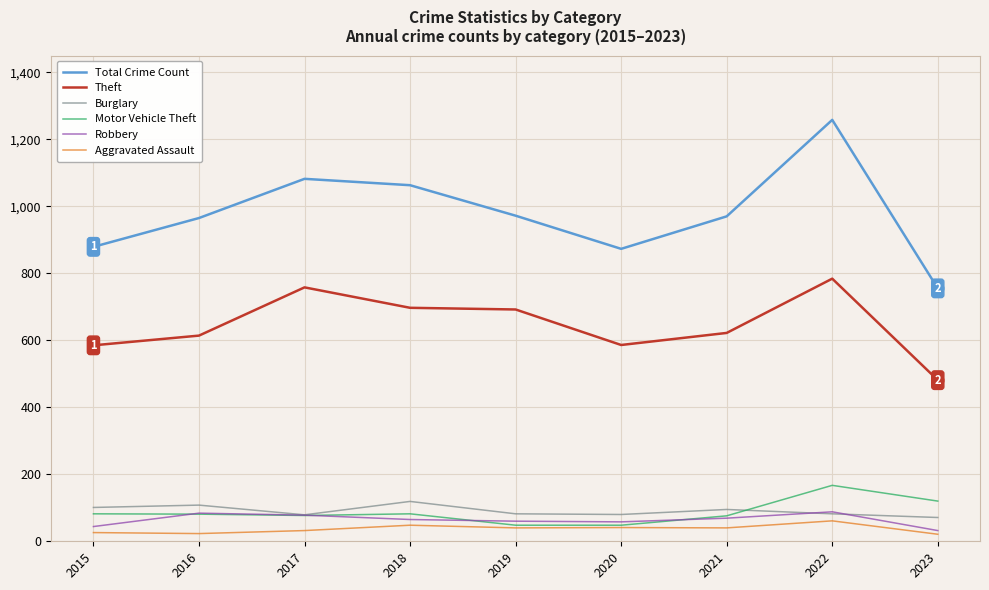

Between 2017 and 2021, which series saw the biggest shift?

Theft